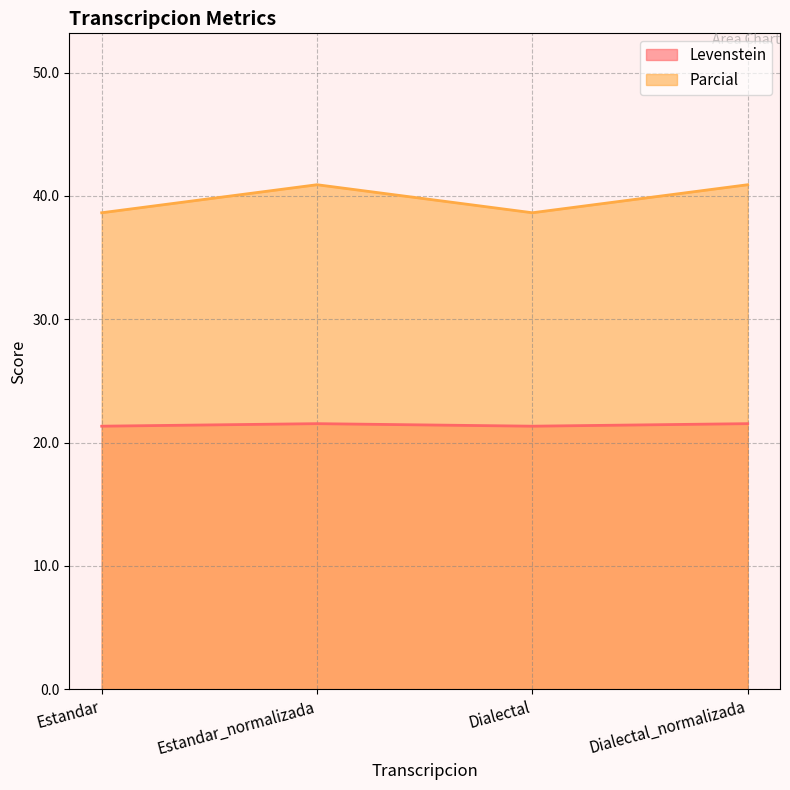

Reading left to right, extract all data points from this chart.

Levenstein: Estandar=21.3	Estandar_normalizada=21.5	Dialectal=21.3	Dialectal_normalizada=21.5
Parcial: Estandar=38.6	Estandar_normalizada=40.9	Dialectal=38.6	Dialectal_normalizada=40.9